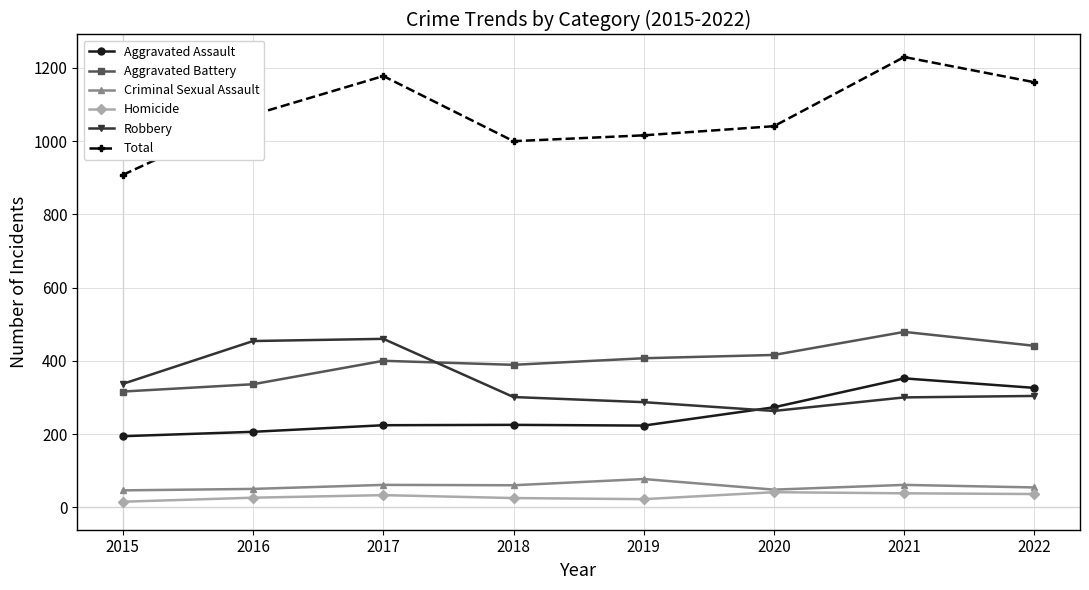

At 2021, list the series in order from largest to smallest.

Total, Aggravated Battery, Aggravated Assault, Robbery, Criminal Sexual Assault, Homicide